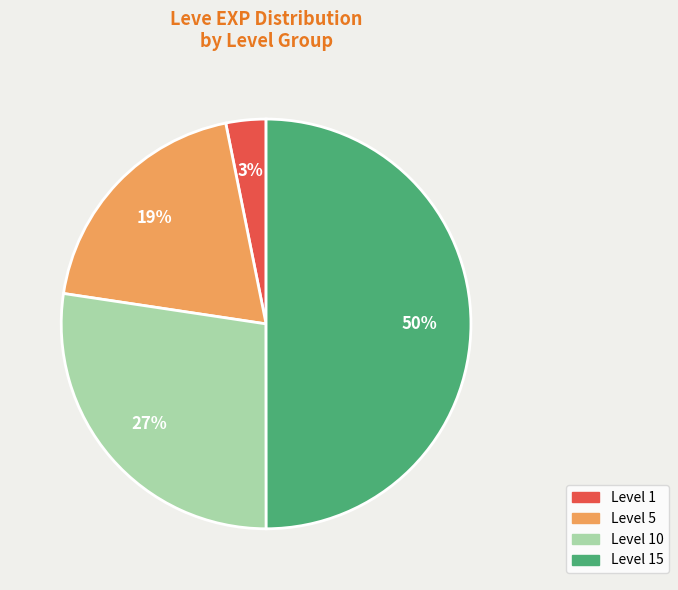

To the nearest percent, what is the difference between the largest and smallest slice percentages?

47%